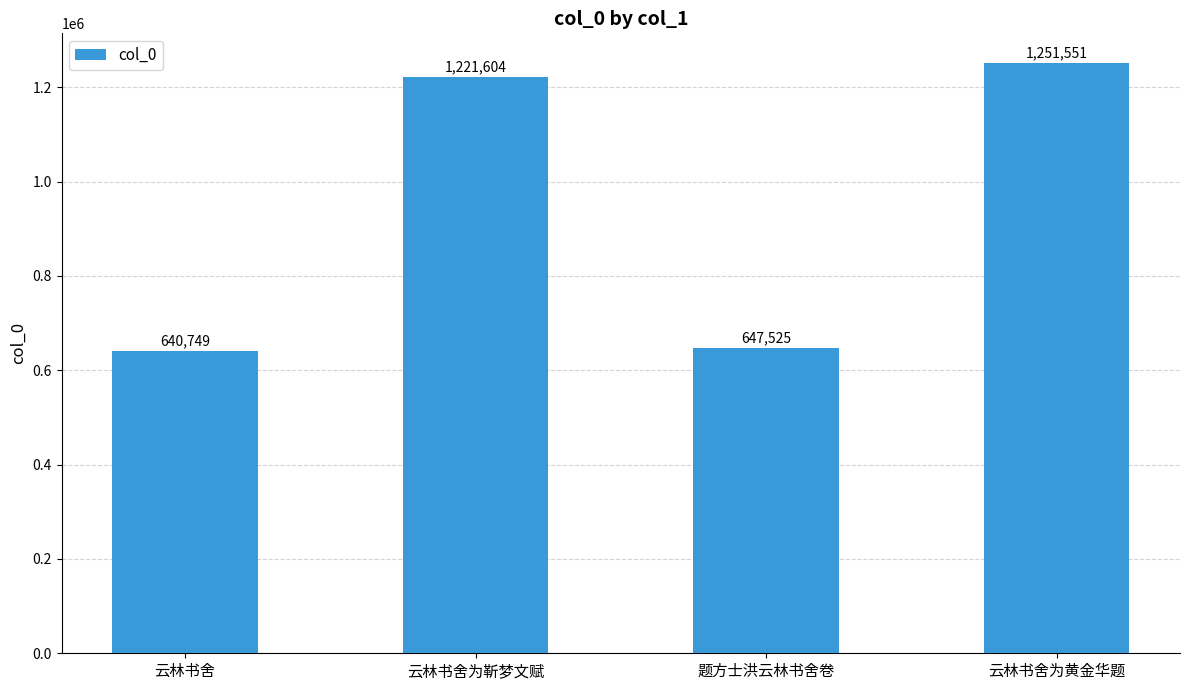

What is the average value?

940357